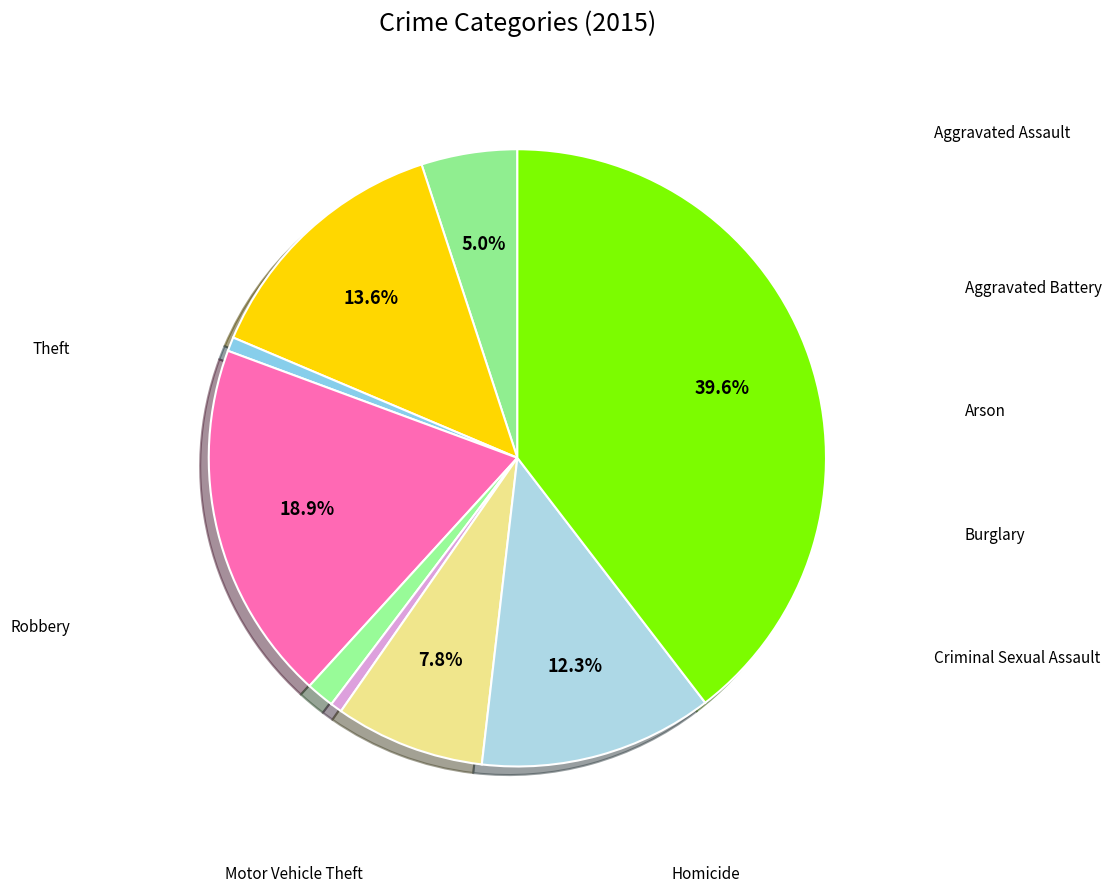

How many segments does this pie chart have?

9